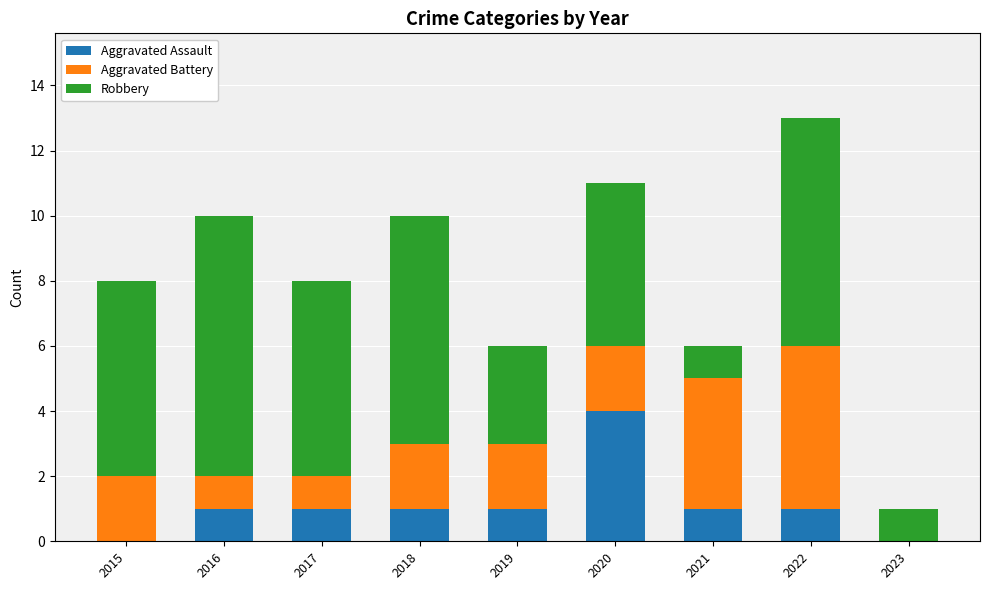

What is the total value across all series at 2017?

8